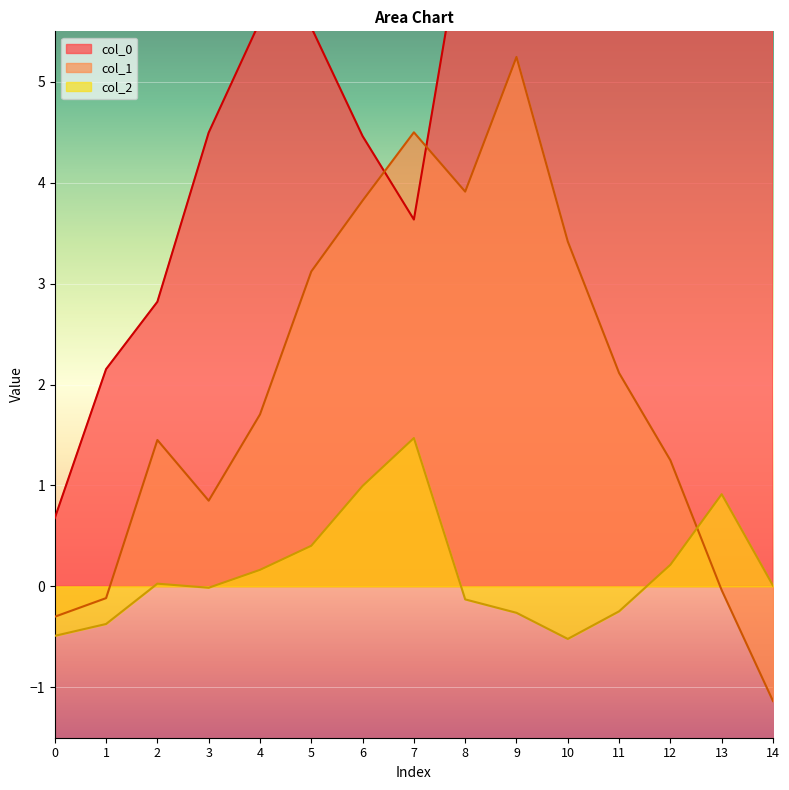

What value does the col_2 series have at 8?

-0.1